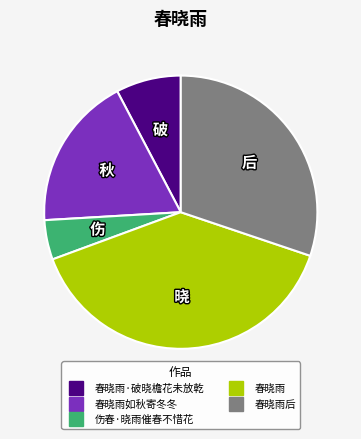

Is there a majority slice in this chart?

No